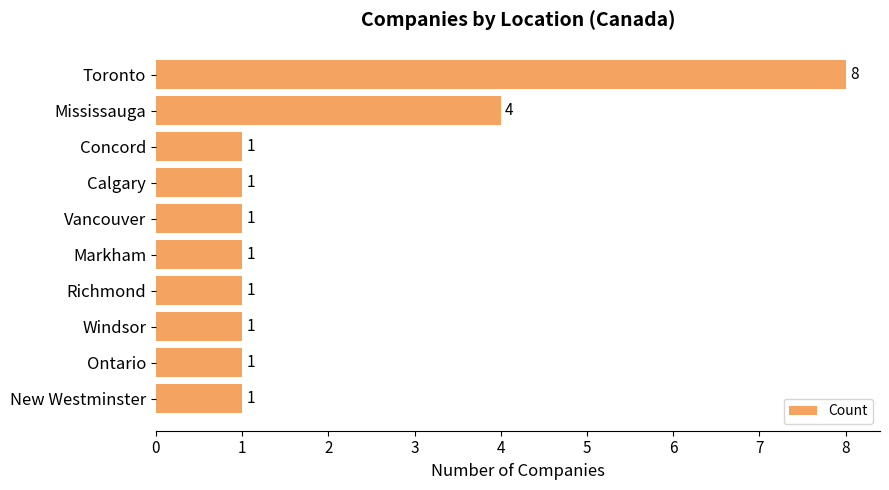

How many bars are there in total?

10